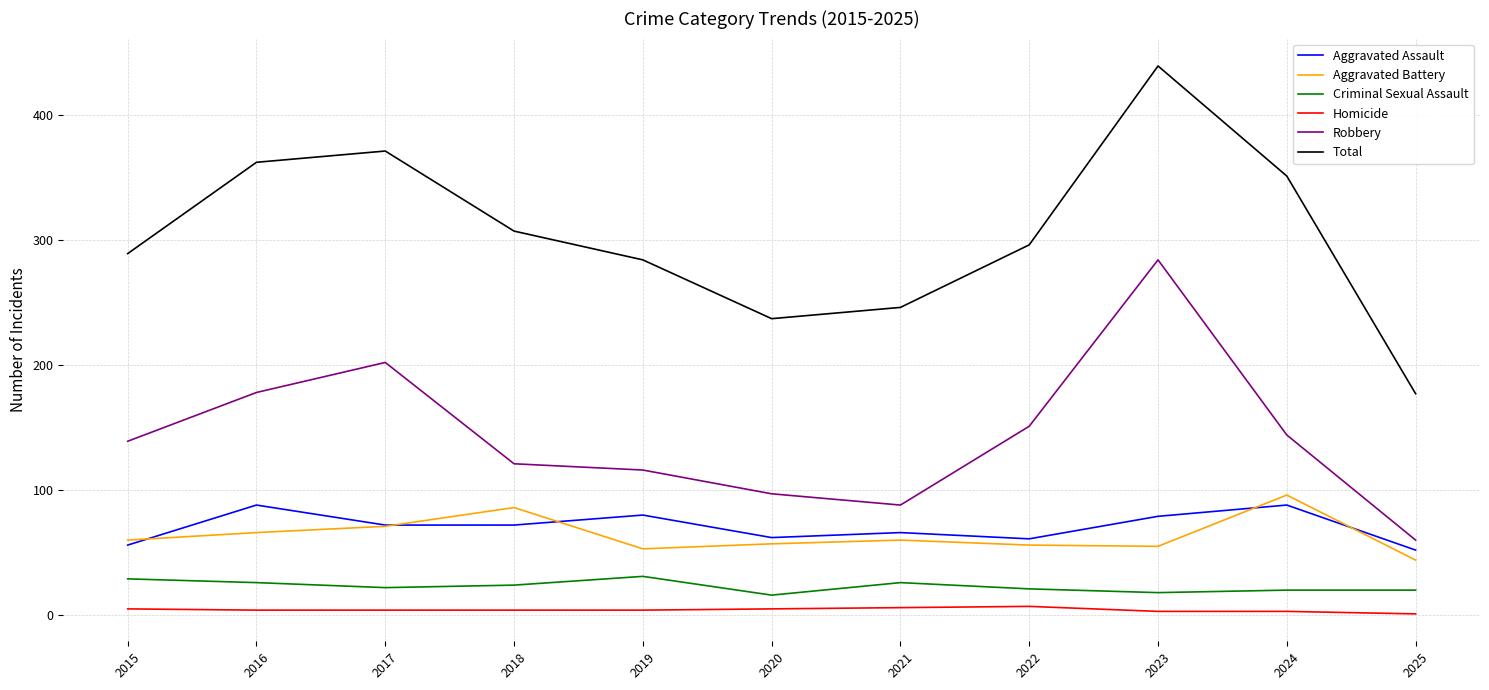

What is the difference between the Total values at 2021 and 2019?

38